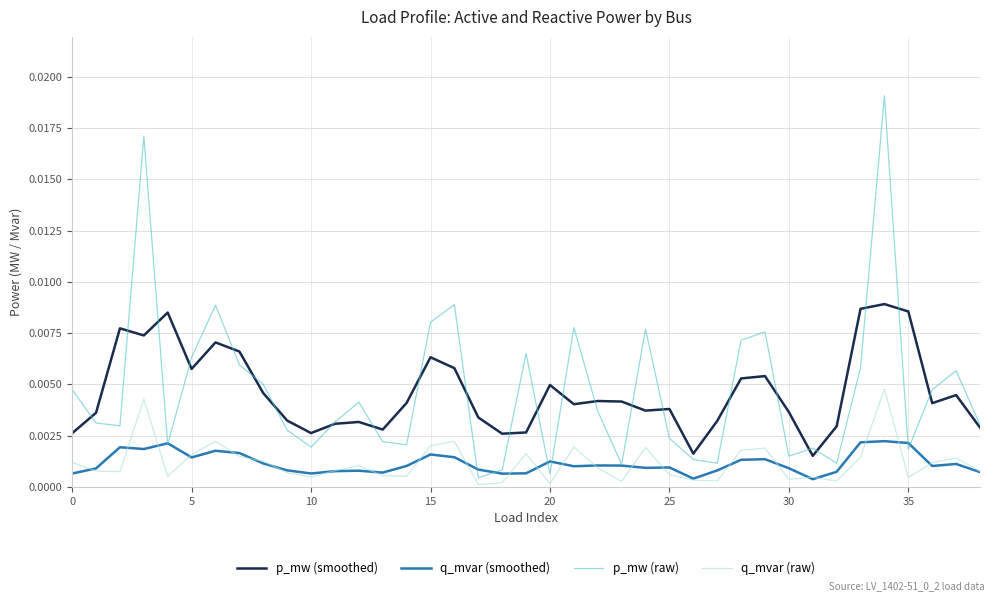

List the series in order of their peak value, lowest first.

q_mvar (smoothed), q_mvar (raw), p_mw (smoothed), p_mw (raw)